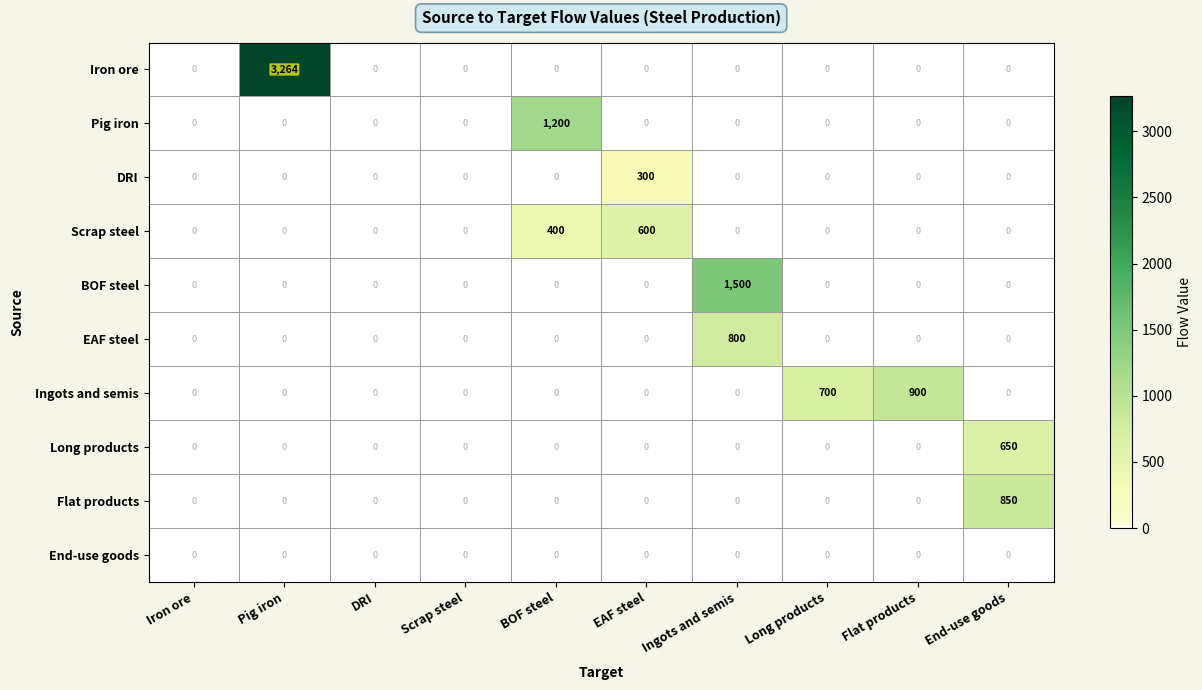

What is the spread (max minus min) of values at Flat products?

900